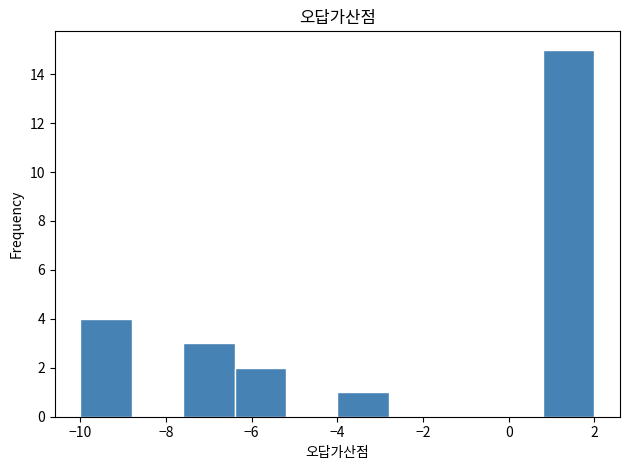

Reading left to right, transcribe this chart: for each bar, give the range it covers on the x-axis and its height. The values are not printed on the chart, so give them approximately, as read against the axis.

-10.0 to -8.8: 4
-8.8 to -7.6: 0
-7.6 to -6.4: 3
-6.4 to -5.2: 2
-5.2 to -4.0: 0
-4.0 to -2.8: 1
-2.8 to -1.6: 0
-1.6 to -0.4: 0
-0.4 to 0.8: 0
0.8 to 2.0: 15